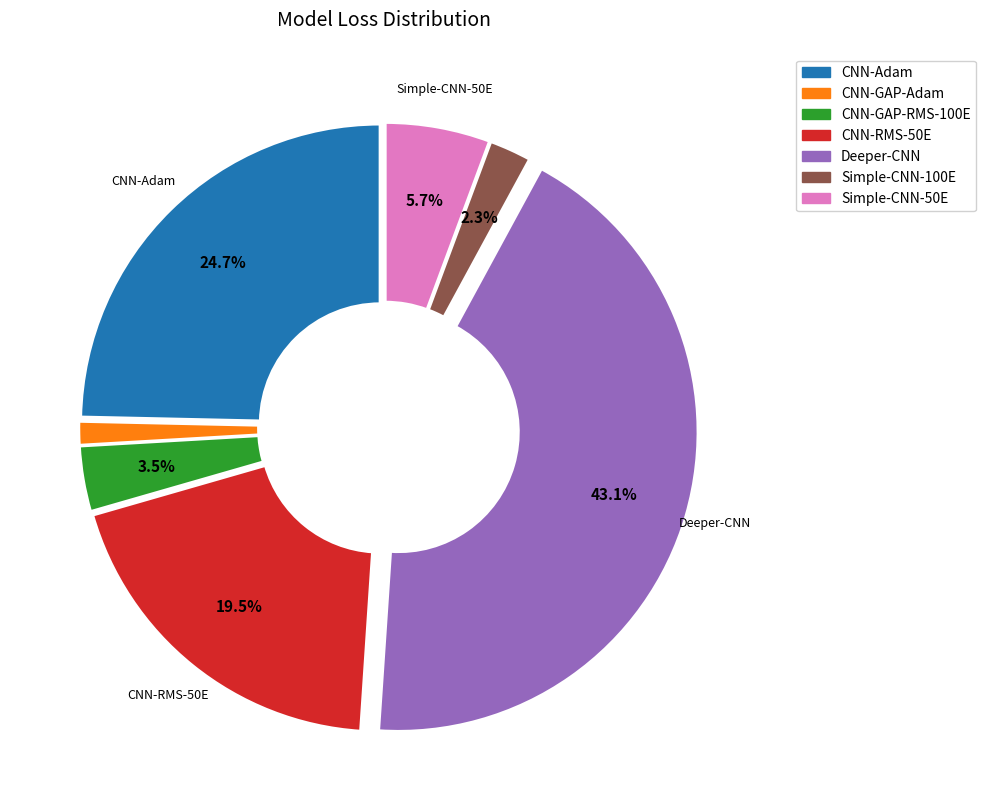

Which has a higher value, Simple-CNN-50E or CNN-GAP-RMS-100E?

Simple-CNN-50E